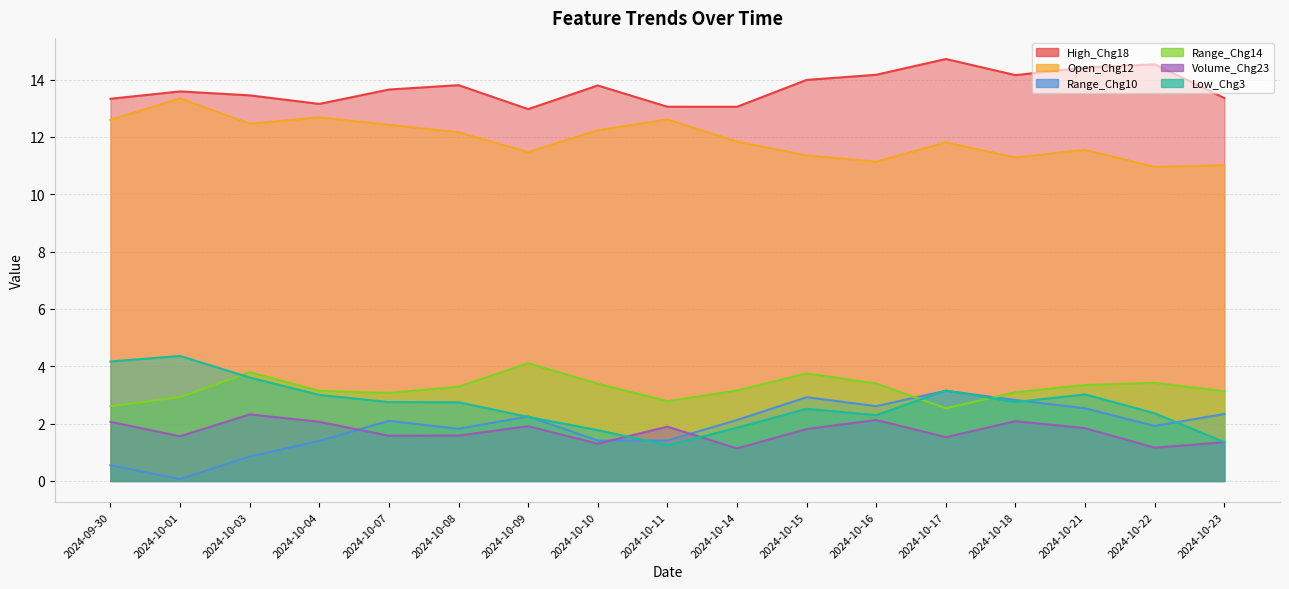

What value does the High_Chg18 series have at 2024-10-10?

13.8